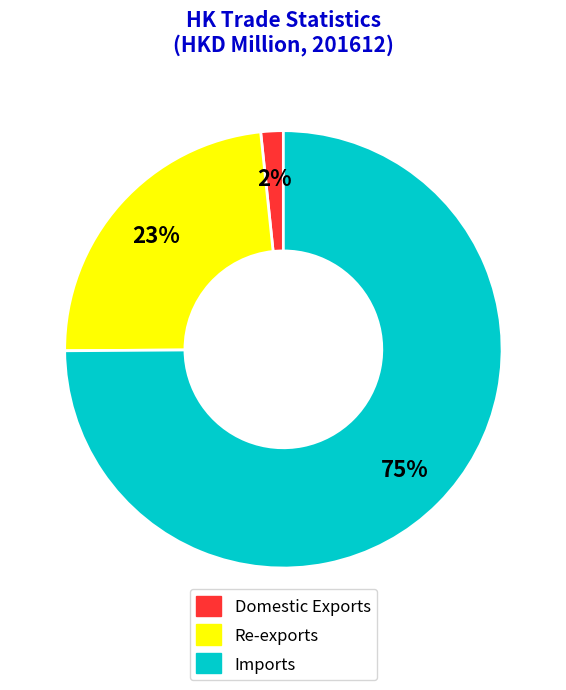

To the nearest percent, what is the average slice percentage?

33%